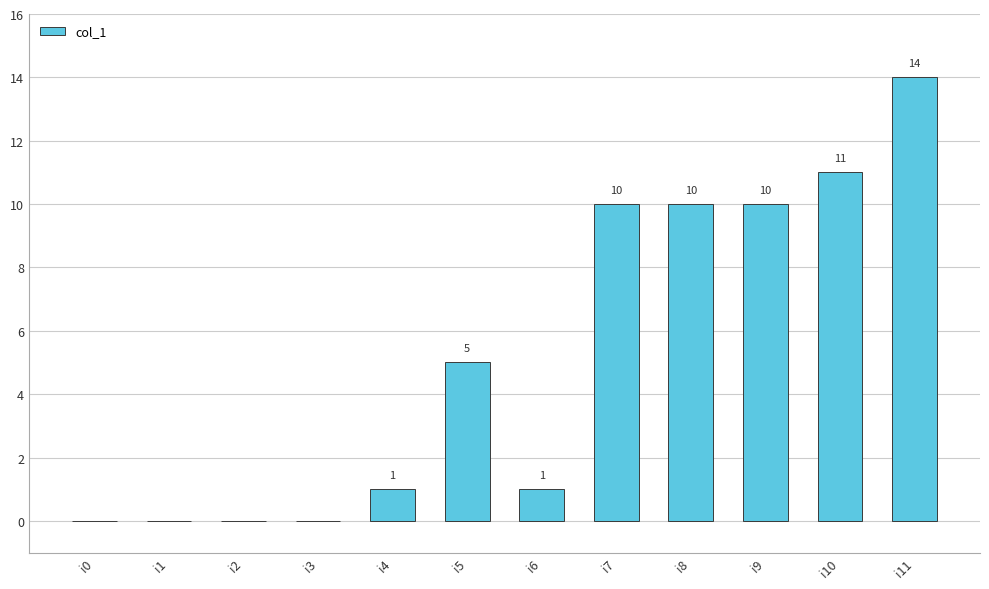

What is the sum of all values?

62